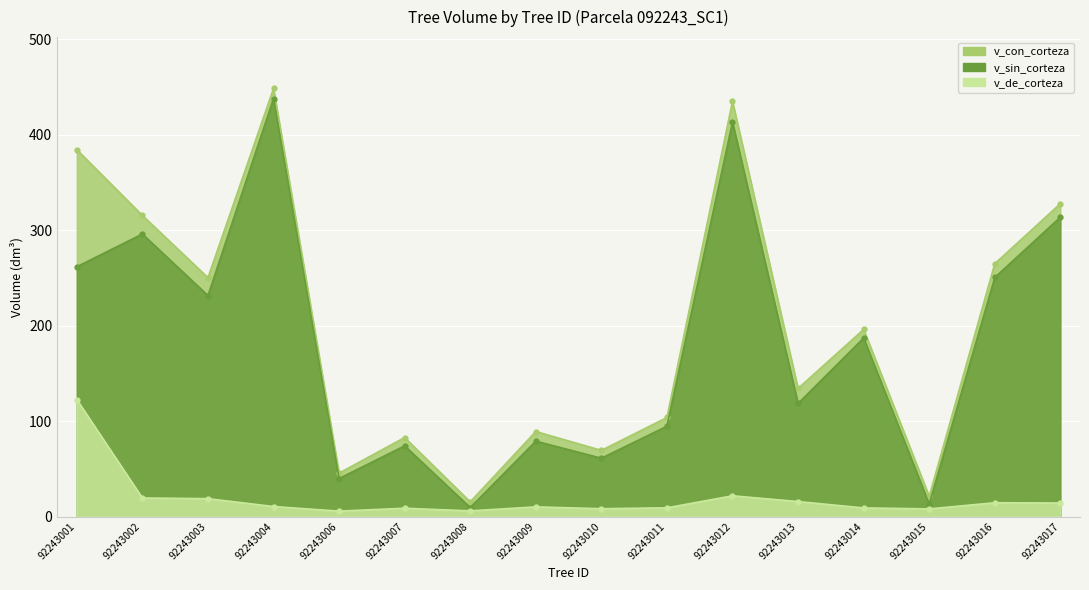

Rank the series by their maximum value, from highest to lowest.

v_con_corteza, v_sin_corteza, v_de_corteza